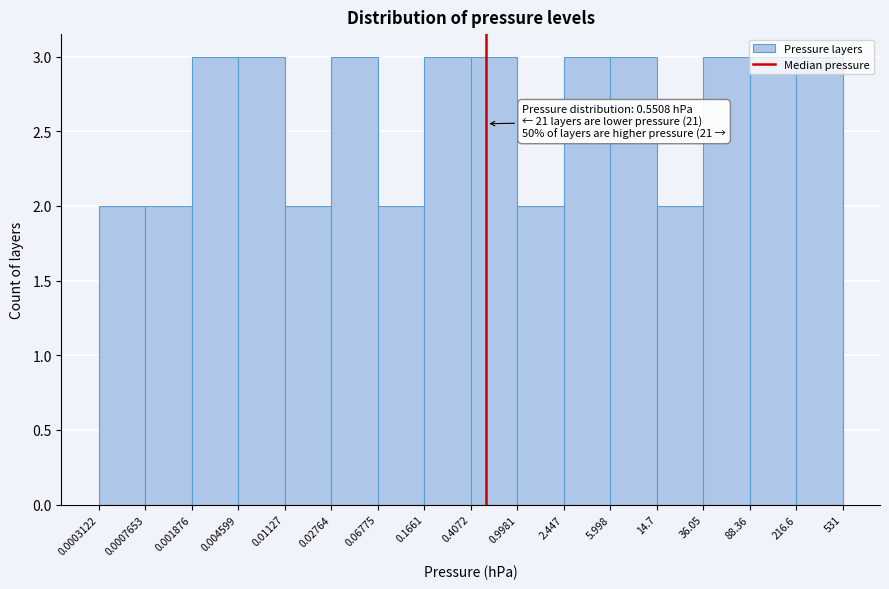

The chart shows a value of 3 at 2.447. True or false?

True